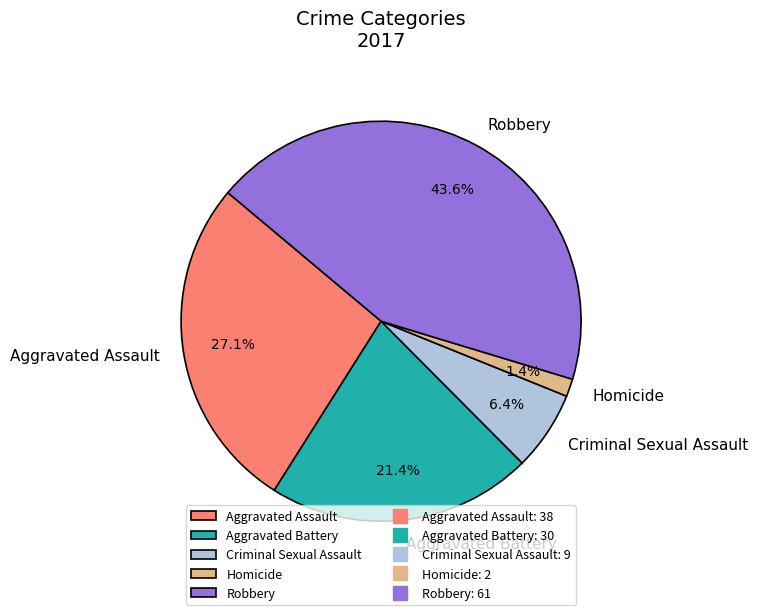

True or false: Homicide accounts for 13% of the total.

False